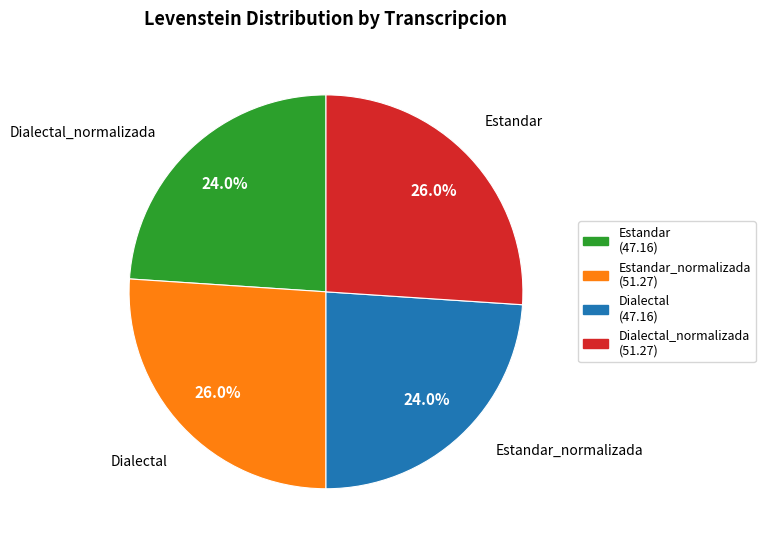

What percentage do Estandar_normalizada and Dialectal together represent?

50.0%